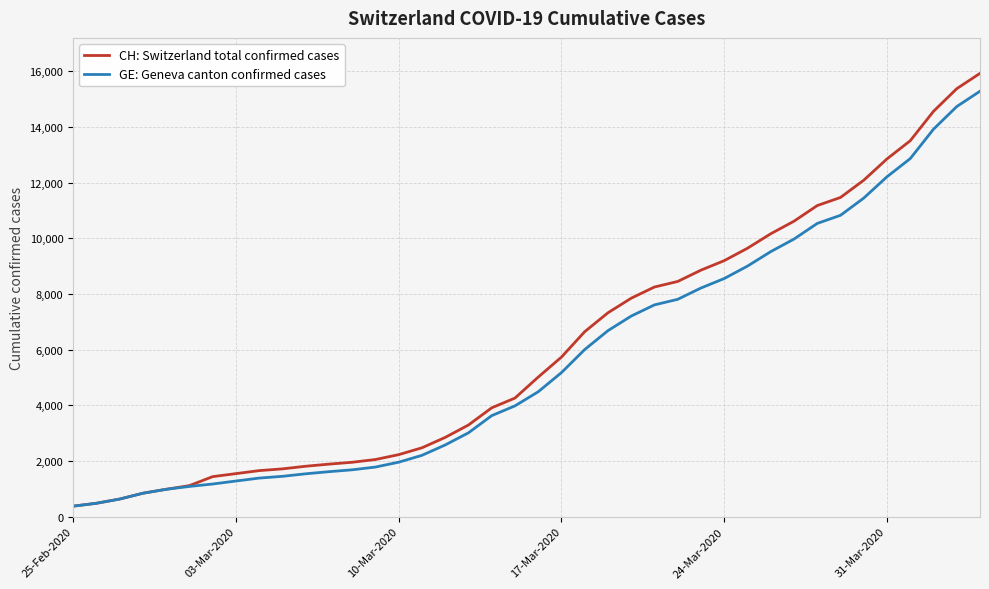

What is the greatest value displayed?

15926